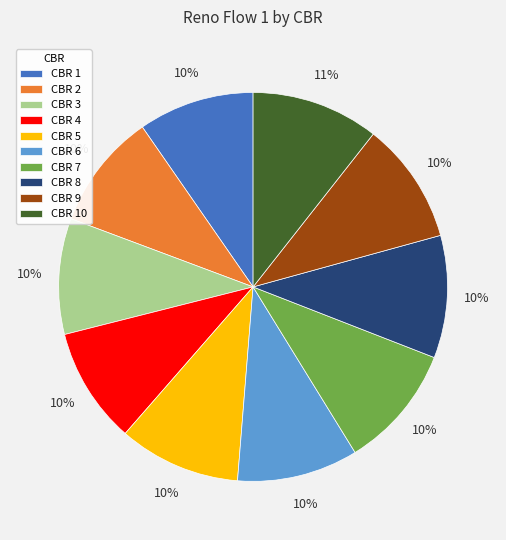

Do CBR 4 and CBR 1 together represent more than half of the pie?

No